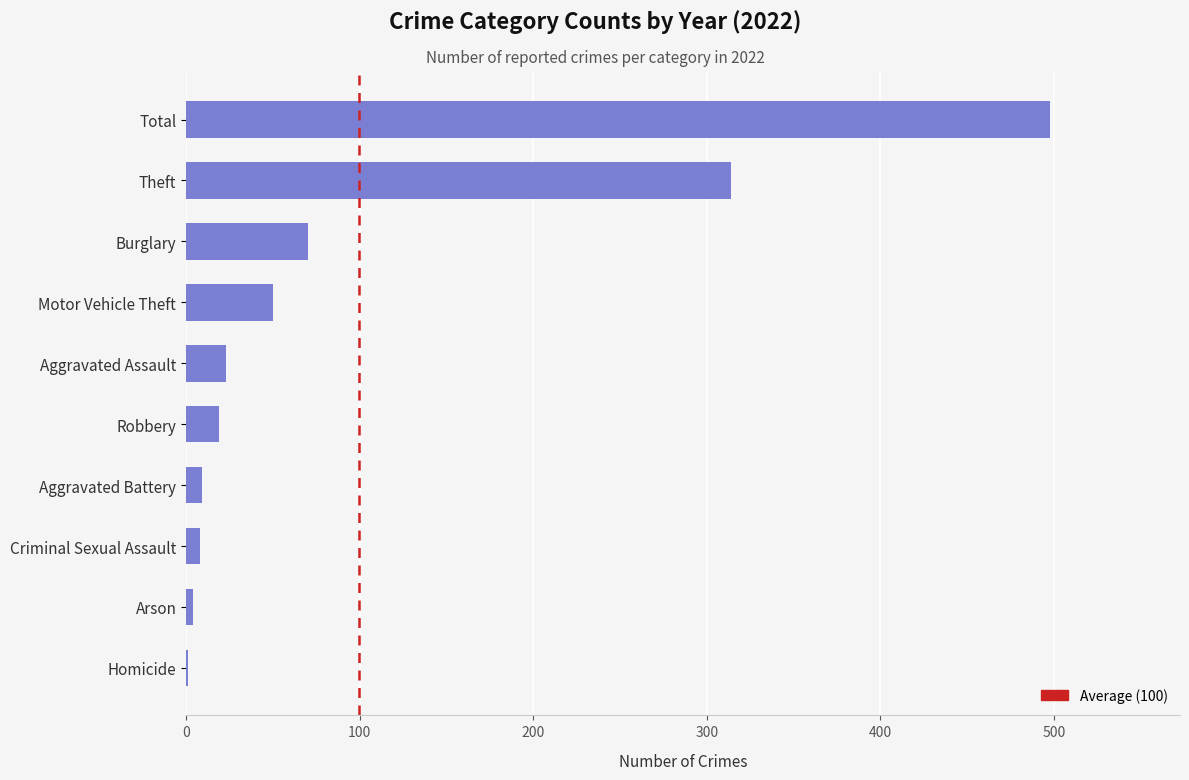

Is it true that the value at Motor Vehicle Theft is 50?

True